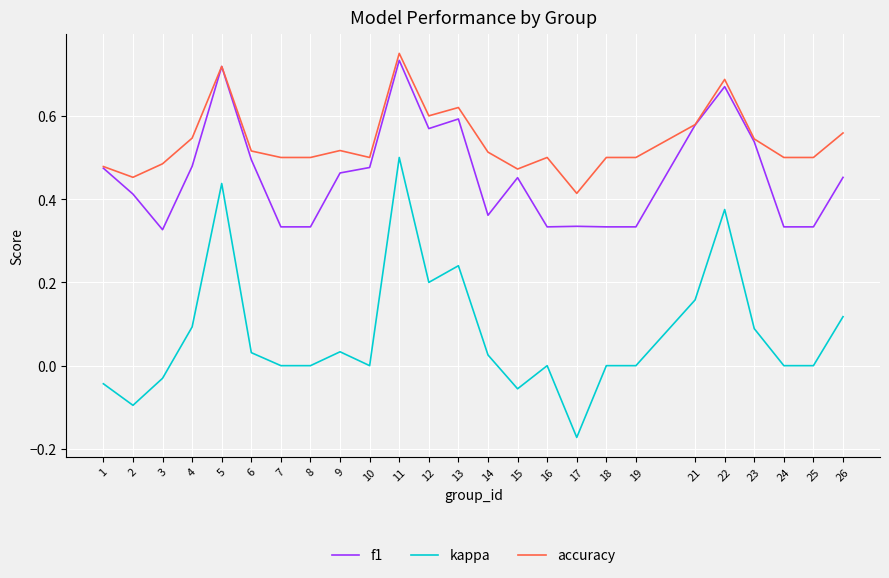

Which series has the largest range (max minus min)?

kappa